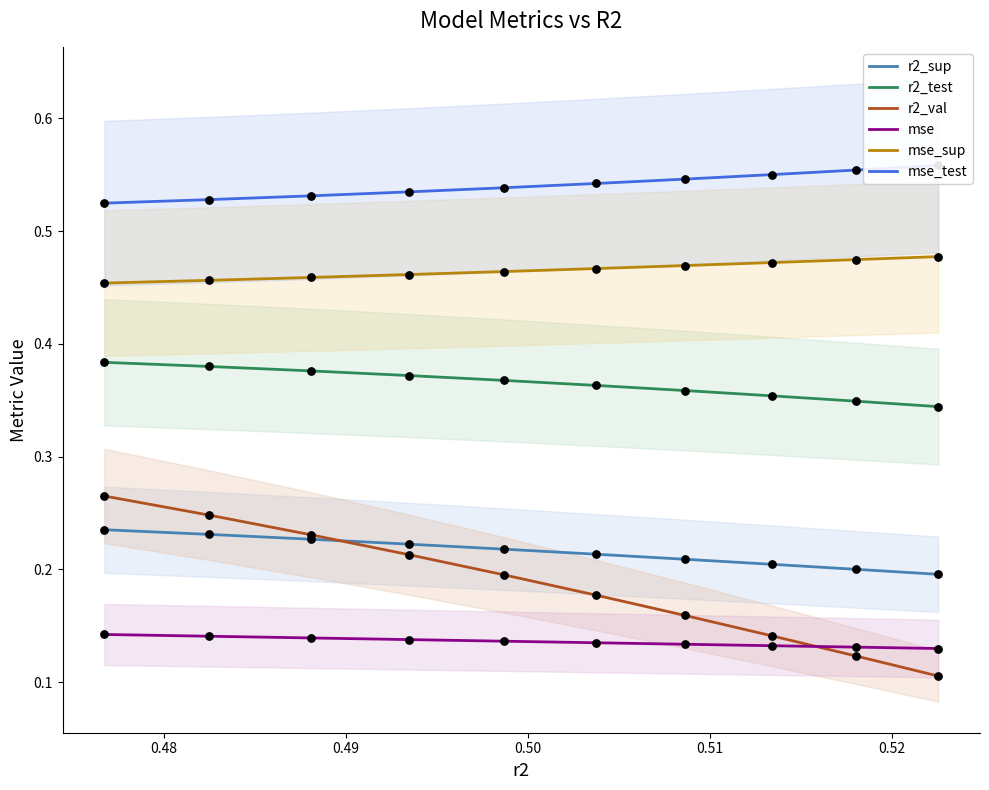

What are all the series names shown in the legend?

r2_sup, r2_test, r2_val, mse, mse_sup, mse_test